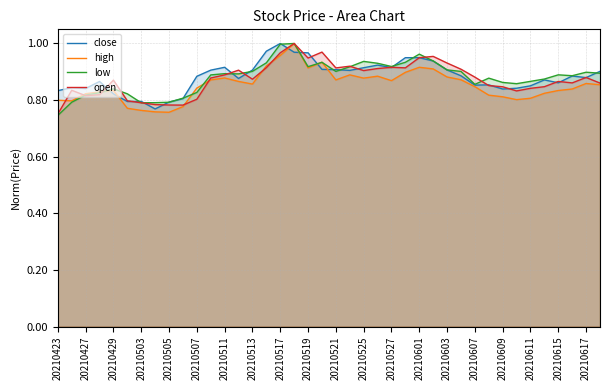

What are all the series names shown in the legend?

close, high, low, open